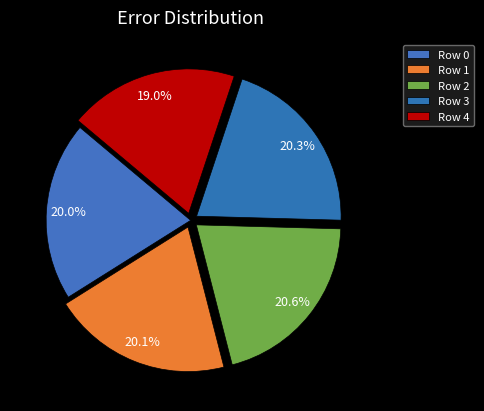

Rank the categories by value from highest to lowest.

Row 2, Row 3, Row 1, Row 0, Row 4